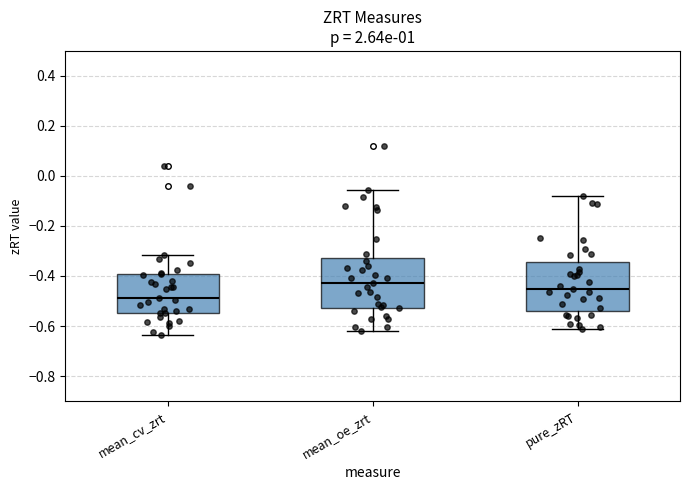

Reading left to right, transcribe this box plot: for each box, give where its median line is, the range the box spans, and where its two whiskers end, as read against the y-axis. The values are not printed on the chart, so give them approximately, as read against the axis.

mean_cv_zrt: median -0.48, box -0.54 to -0.40, whiskers -0.64 to -0.32
mean_oe_zrt: median -0.42, box -0.52 to -0.32, whiskers -0.62 to -0.06
pure_zRT: median -0.46, box -0.54 to -0.34, whiskers -0.62 to -0.08